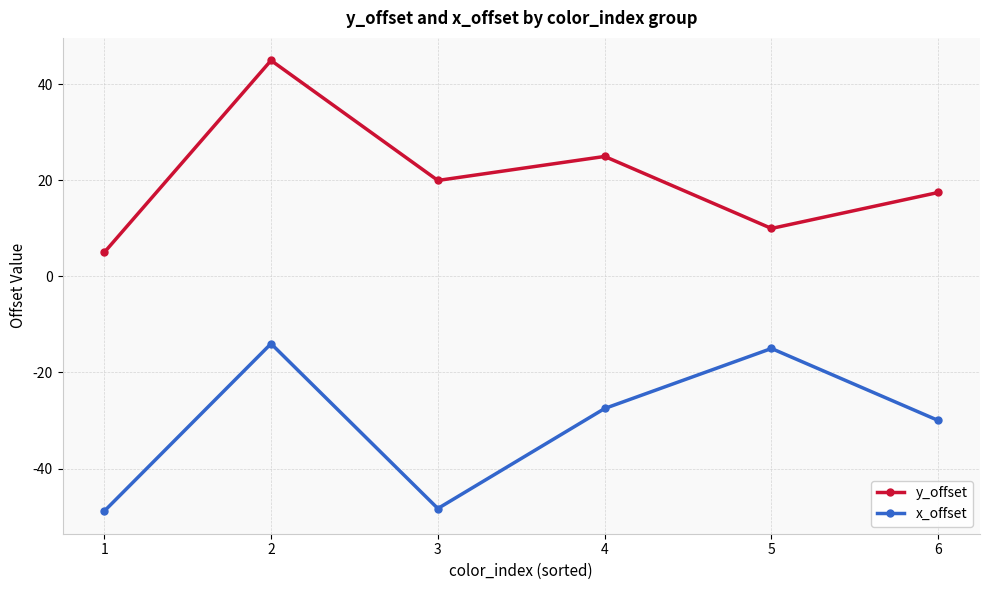

Rank the categories by y_offset value from lowest to highest.

1, 5, 6, 3, 4, 2